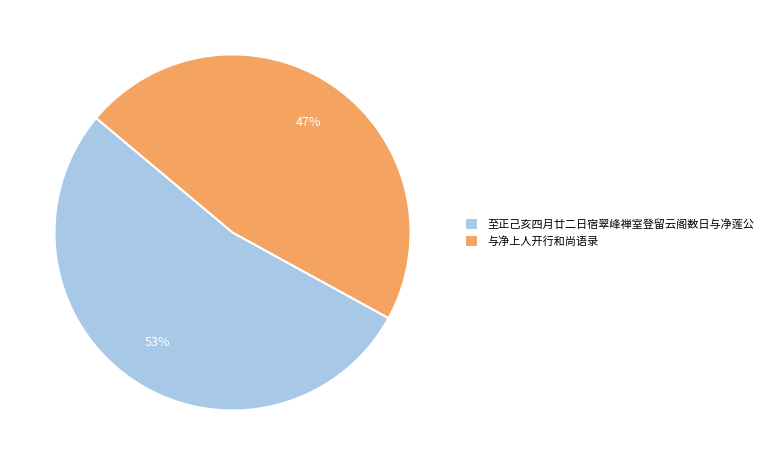

To the nearest percent, what percentage of the pie is 至正己亥四月廿二日宿翠峰禅室登留云阁数日与净莲公?

53%